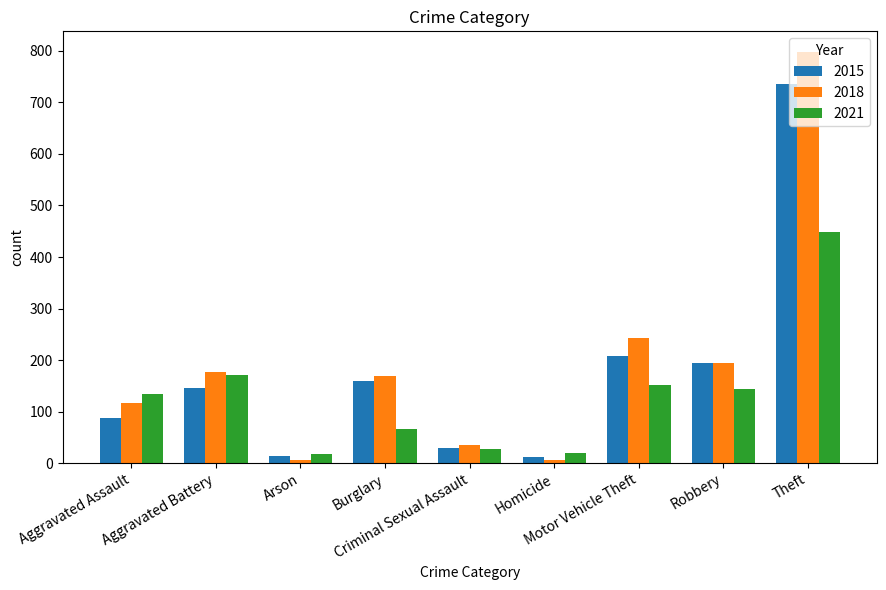

Is it true that 2018 equals 170 at Burglary?

True